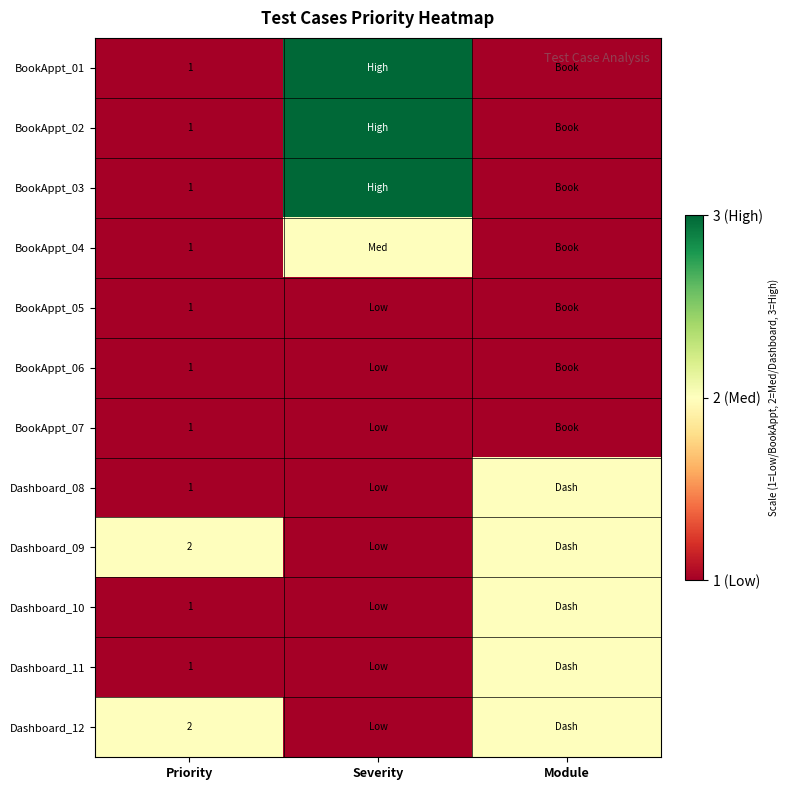

Is it true that BookAppt_07 equals 1 at Priority?

True